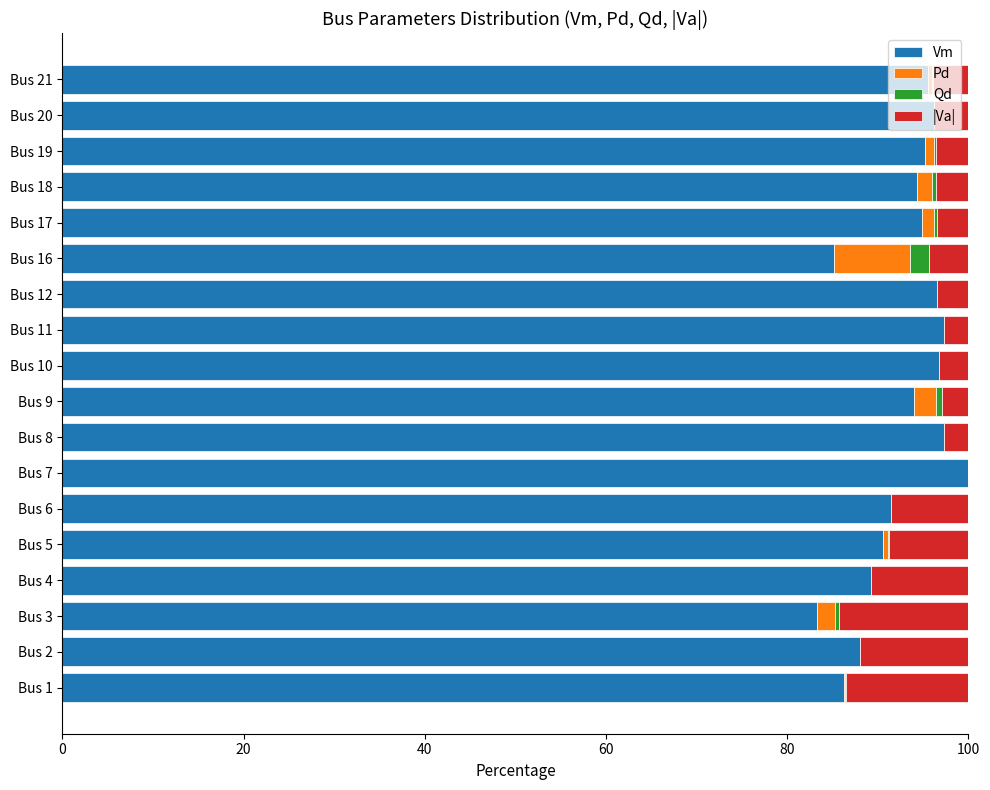

What is the maximum value for Vm?

100.0